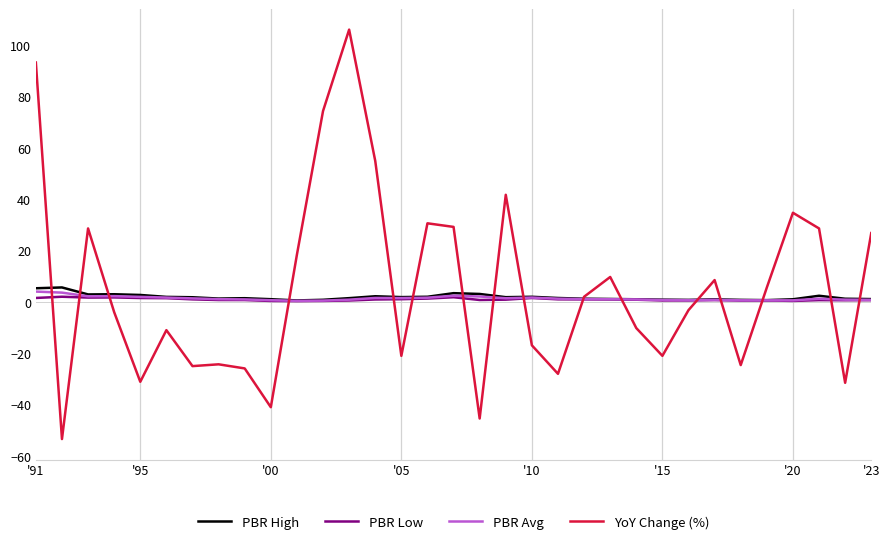

What is the minimum value shown in the chart?

-53.4